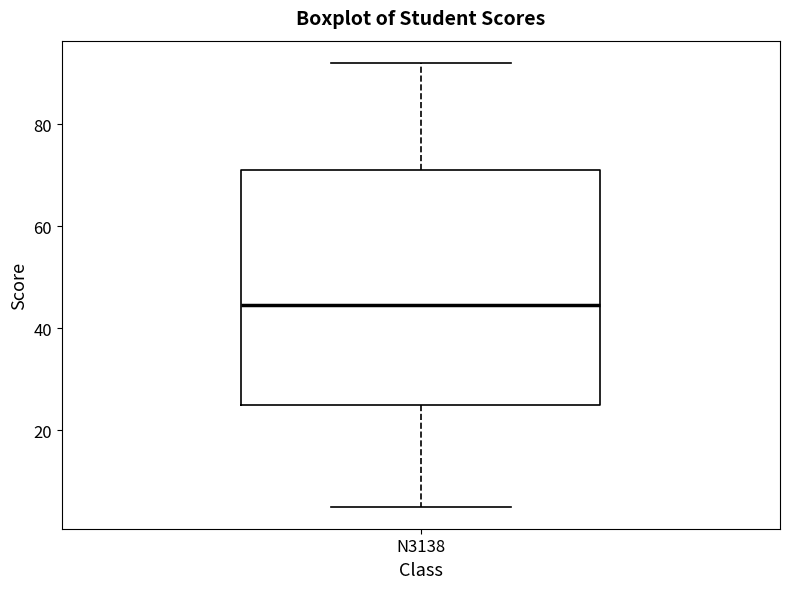

Transcribe this box plot: give where the median line is, the range the box spans, and where the two whiskers end, as read against the y-axis. The values are not printed on the chart, so give them approximately, as read against the axis.

median 44, box 26 to 72, whiskers 6 to 92